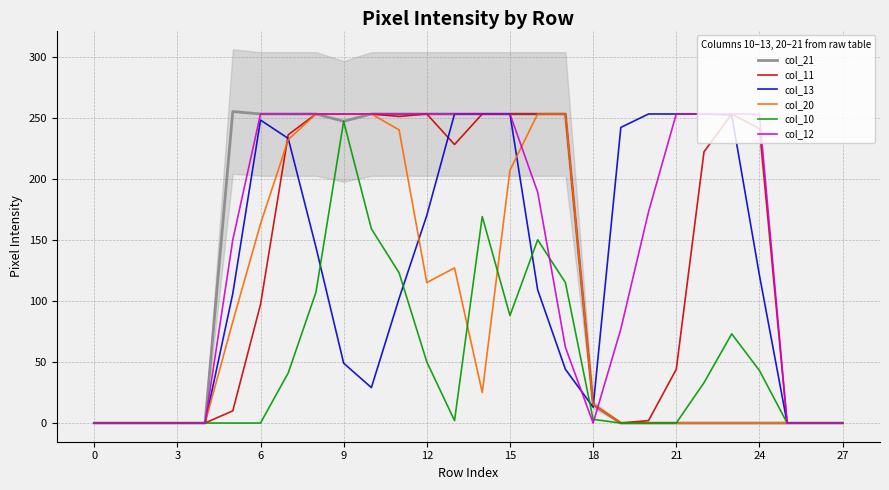

Which category has the highest value in the col_10 series?

9